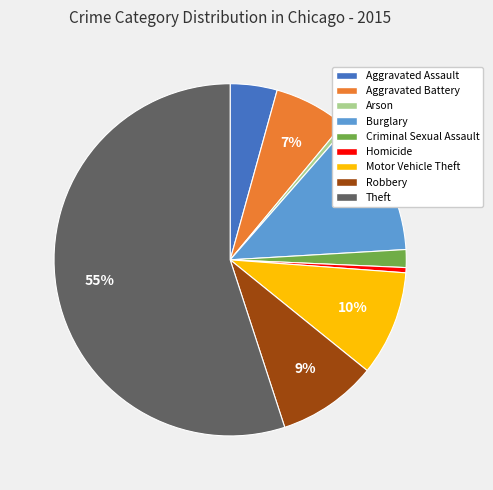

Which category has the biggest portion of the pie?

Theft